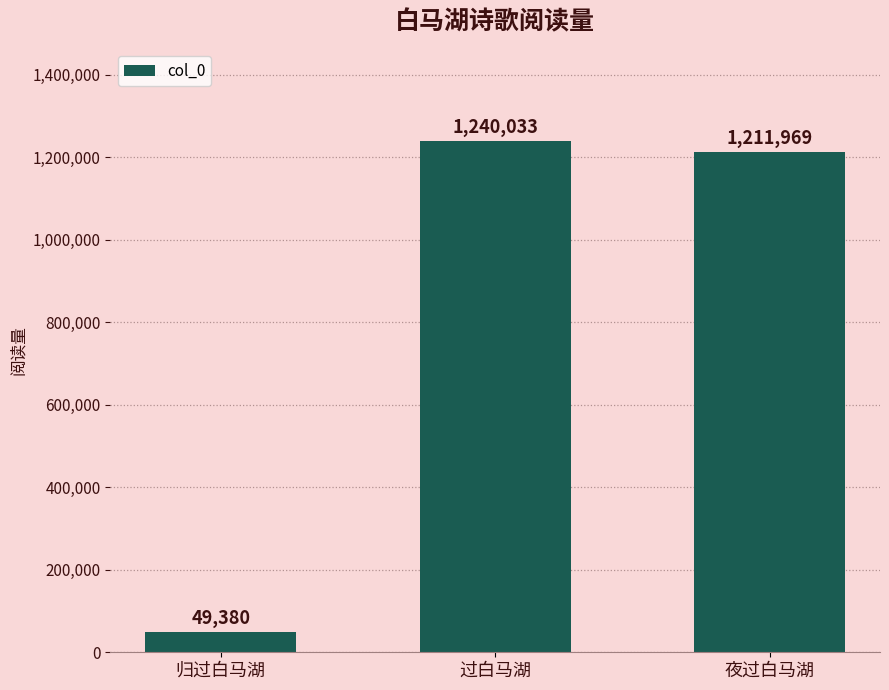

Which has a higher value, 过白马湖 or 归过白马湖?

过白马湖